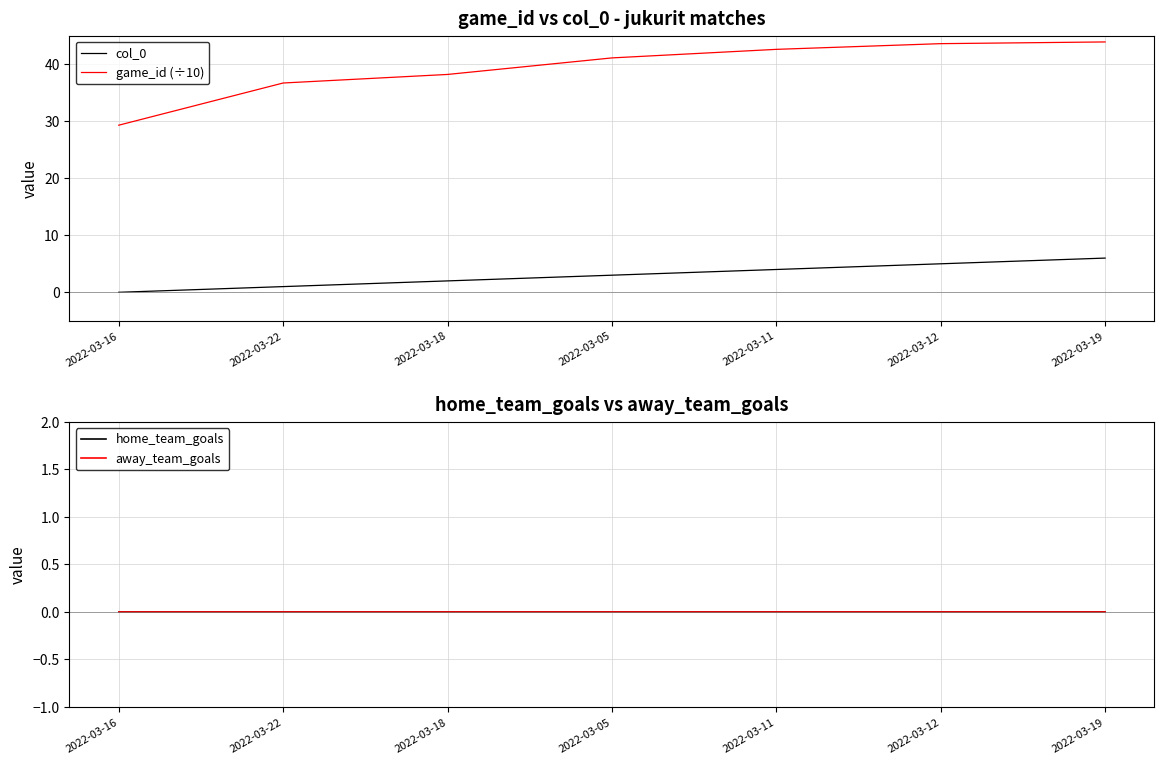

Reading left to right, what are all the values shown in this chart?

col_0: 0.0	1.0	2.0	3.0	4.0	5.0	6.0
game_id (÷10): 29.3	36.7	38.2	41.1	42.6	43.6	43.9
home_team_goals: 0.0	0.0	0.0	0.0	0.0	0.0	0.0
away_team_goals: 0.0	0.0	0.0	0.0	0.0	0.0	0.0